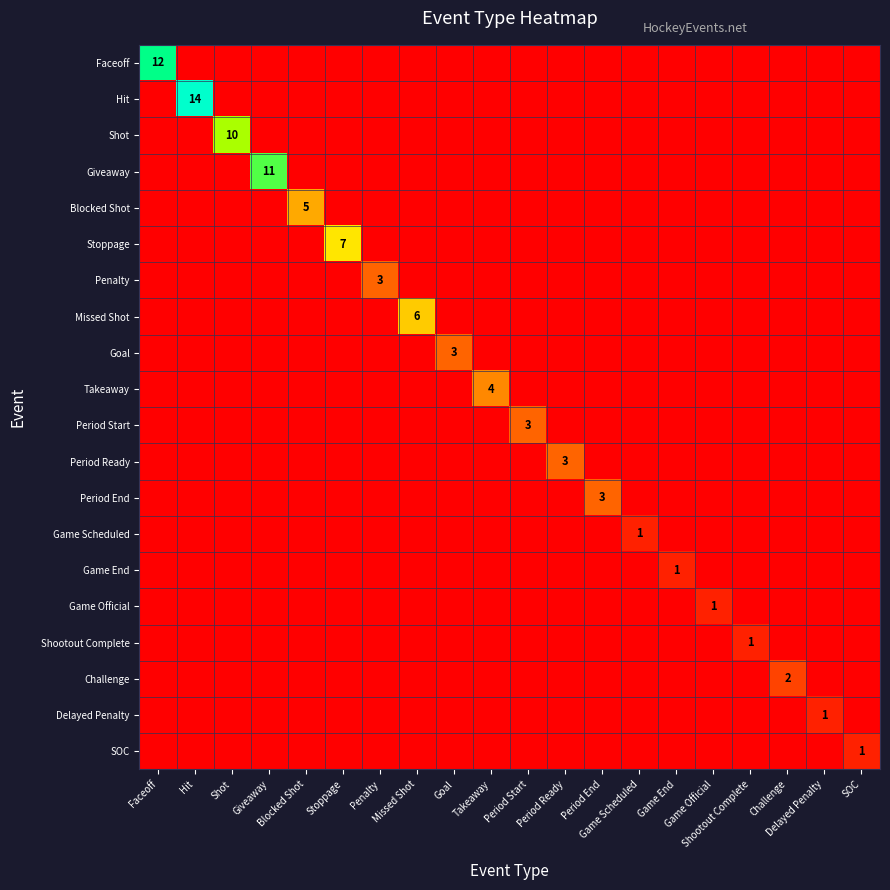

How many data points in Stoppage are above 0?

1